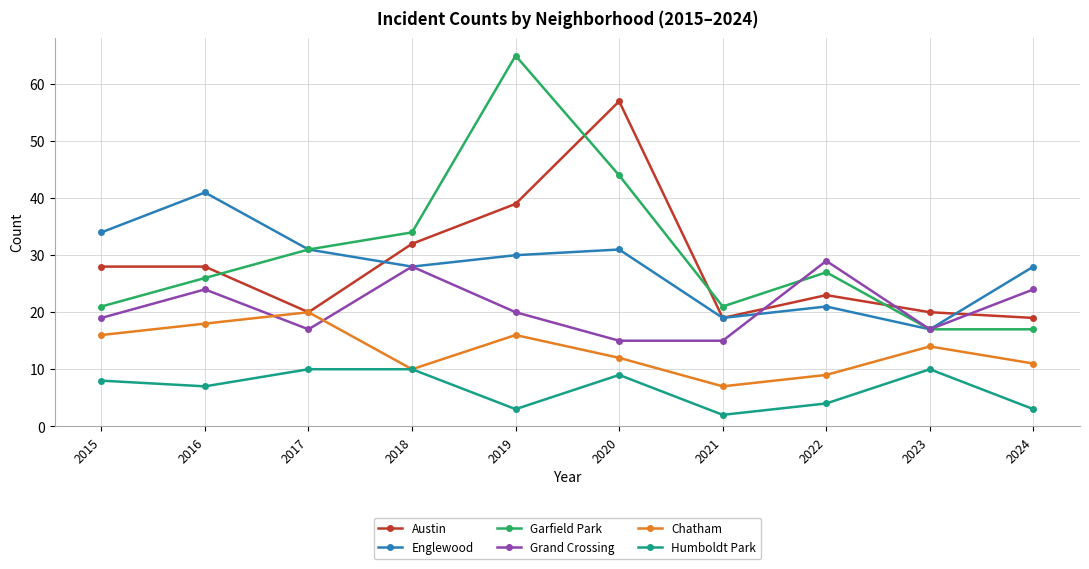

What is the difference between the maximum and minimum values in the Austin series?

38